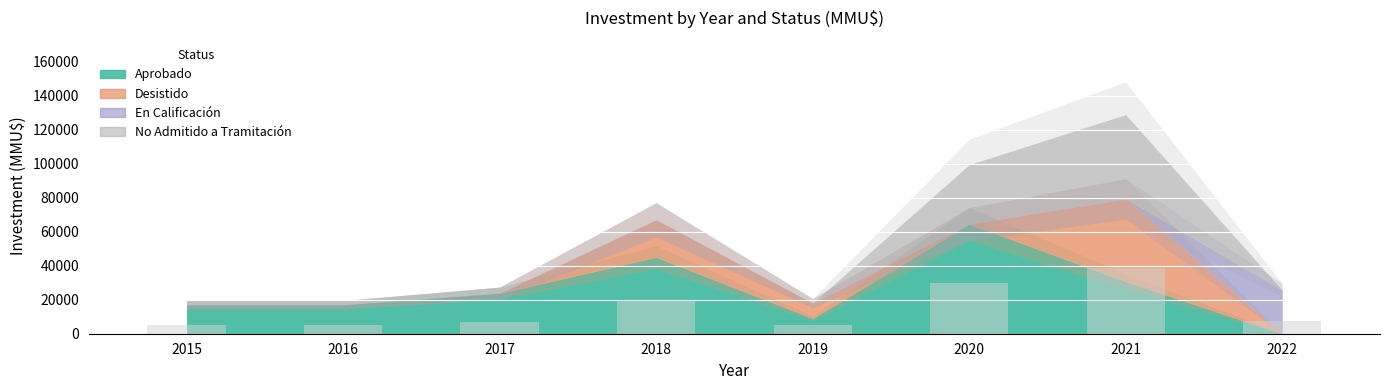

Between 2020 and 2022, which is larger?

2020